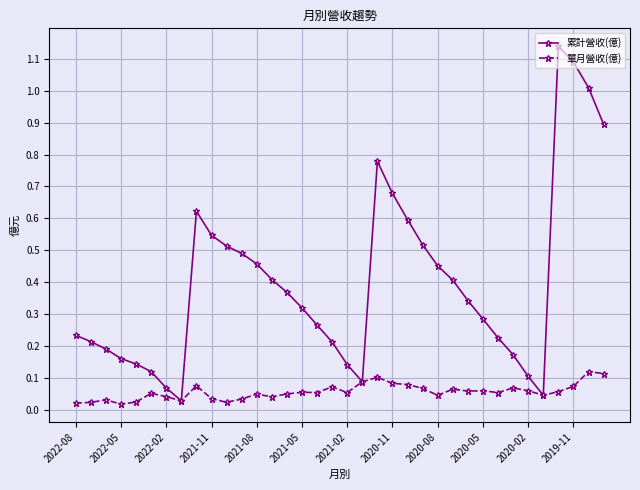

How many lines are shown in the chart?

2